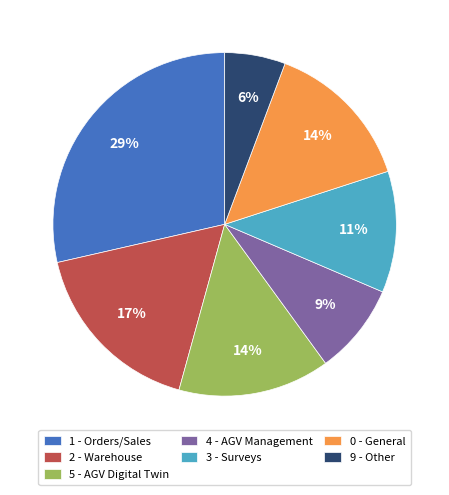

To the nearest percent, what is the average slice percentage?

14%